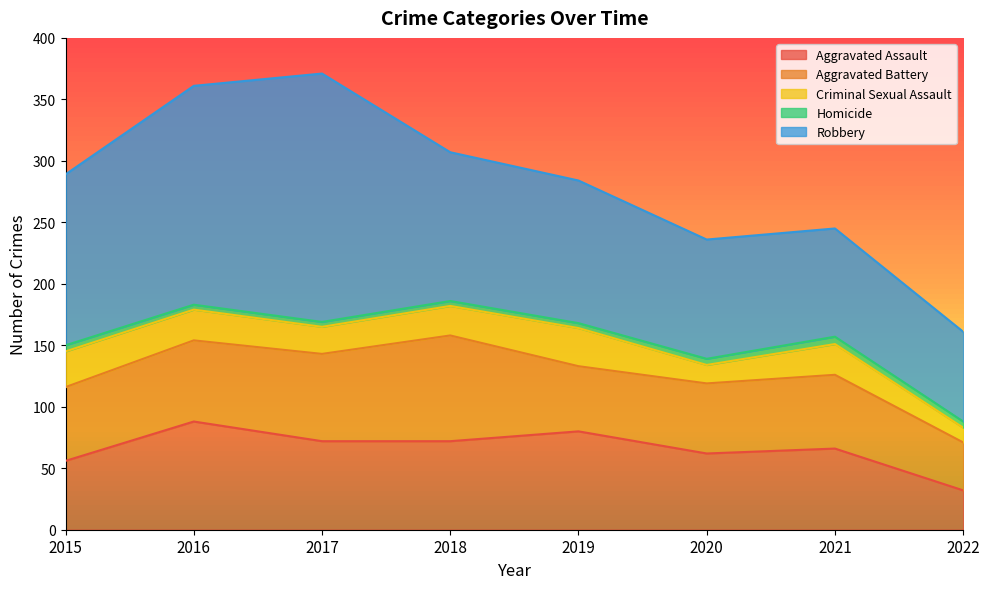

At which category is the sum across all series the highest?

2017